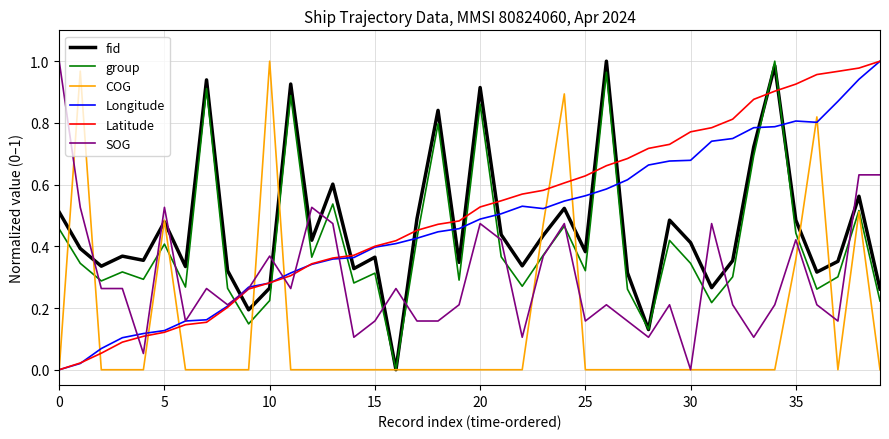

At how many categories does at least one series exceed 0?

40